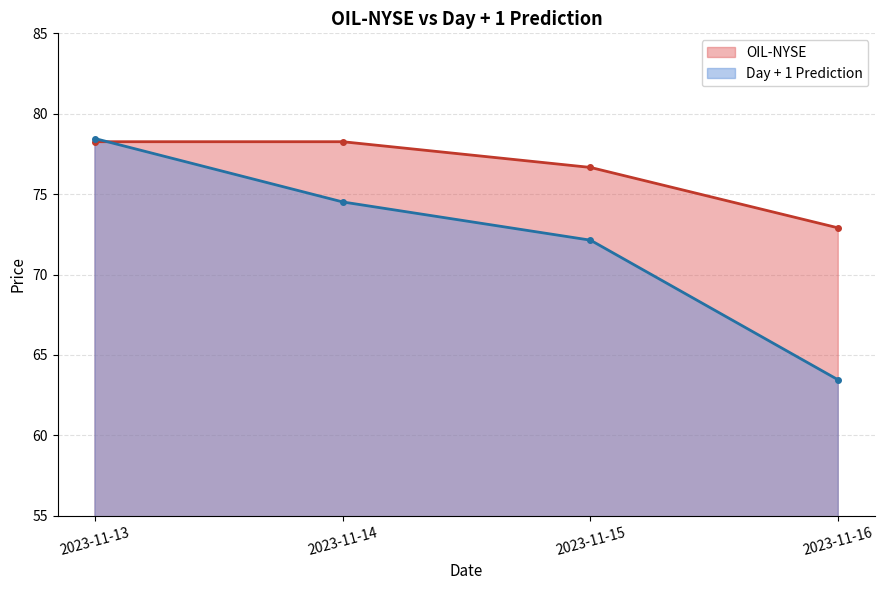

Rank the series at 2023-11-15 from highest to lowest value.

OIL-NYSE, Day + 1 Prediction